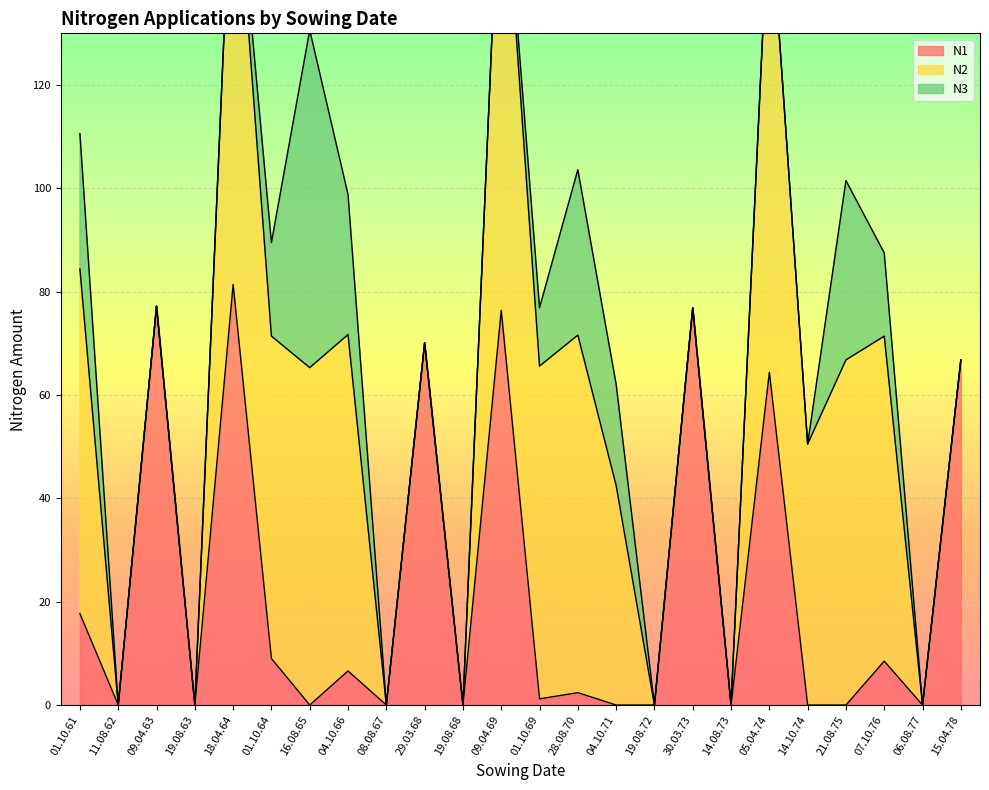

Which category has the highest value across all series?

09.04.69